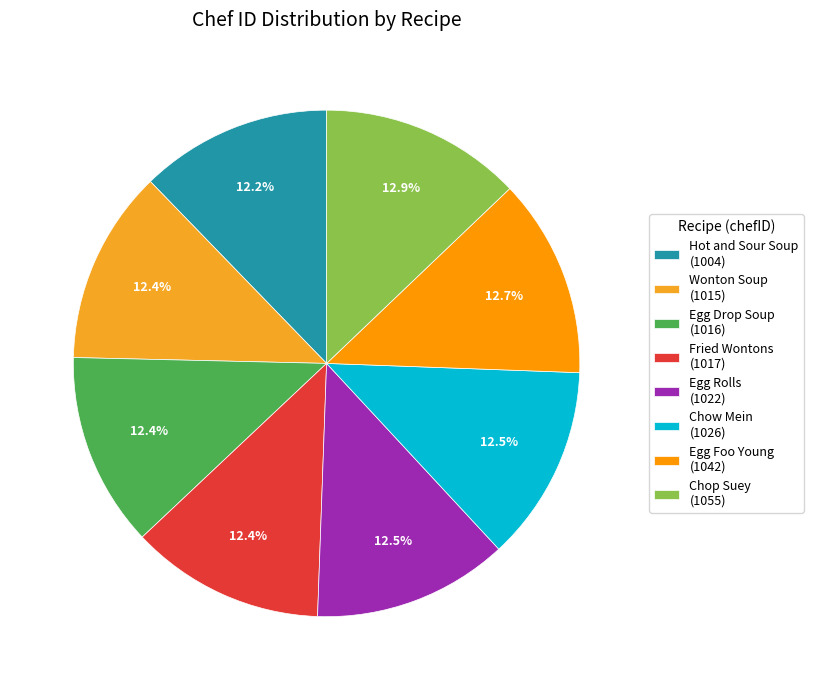

Which category has the smallest portion of the pie?

Hot and Sour Soup